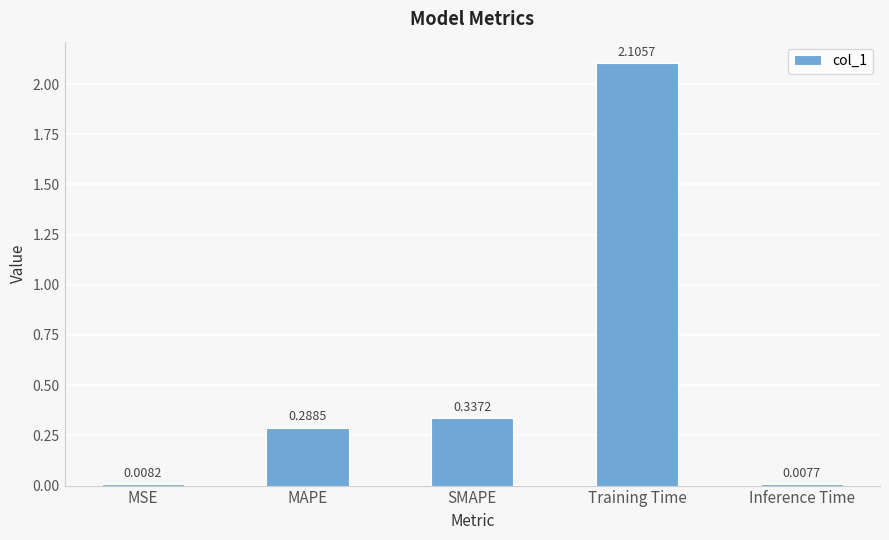

At which category does the chart reach its minimum across all series?

Inference Time